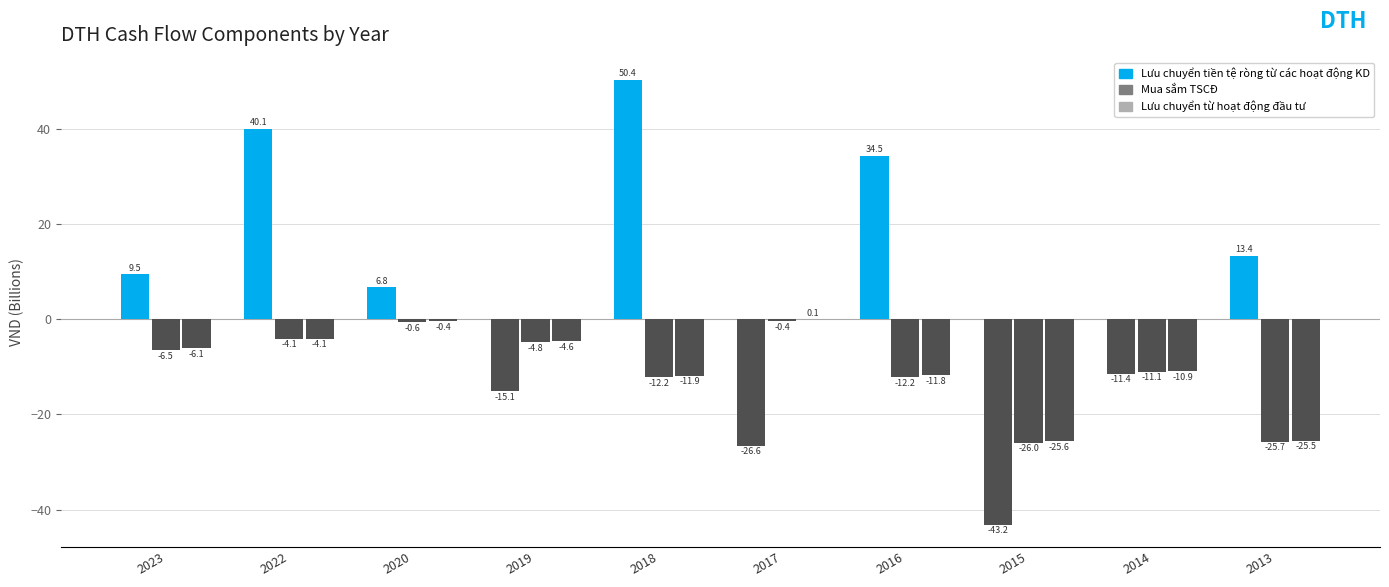

True or false: Lưu chuyển tiền tệ ròng từ các hoạt động KD has a value of -3.5 at 2014.

False